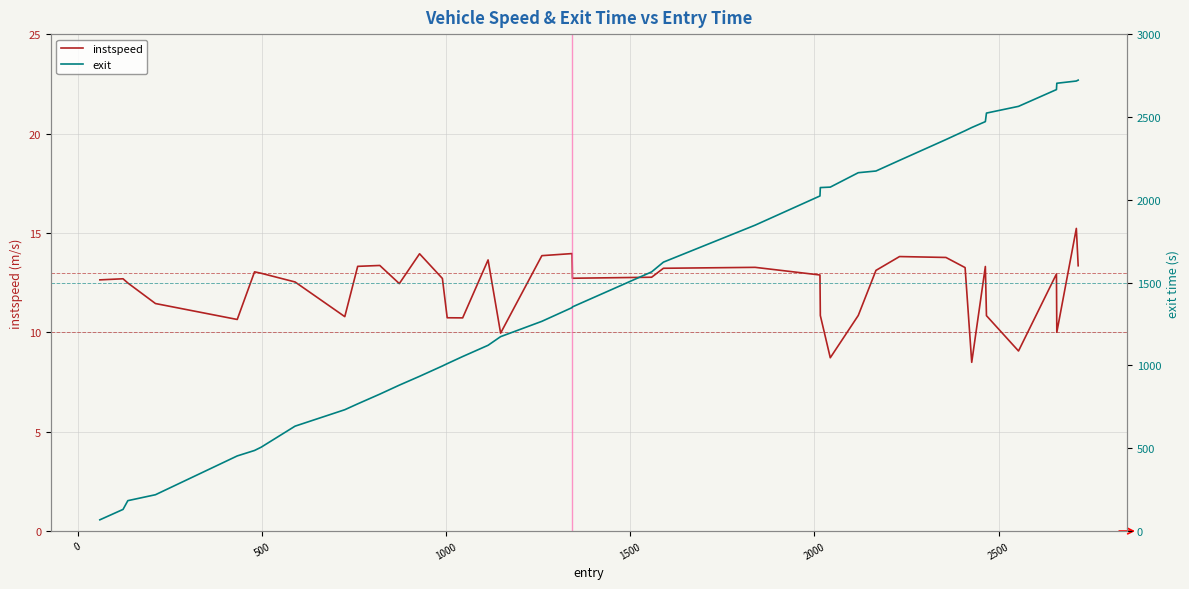

True or false: instspeed has more than 1 points higher than both neighbors.

True